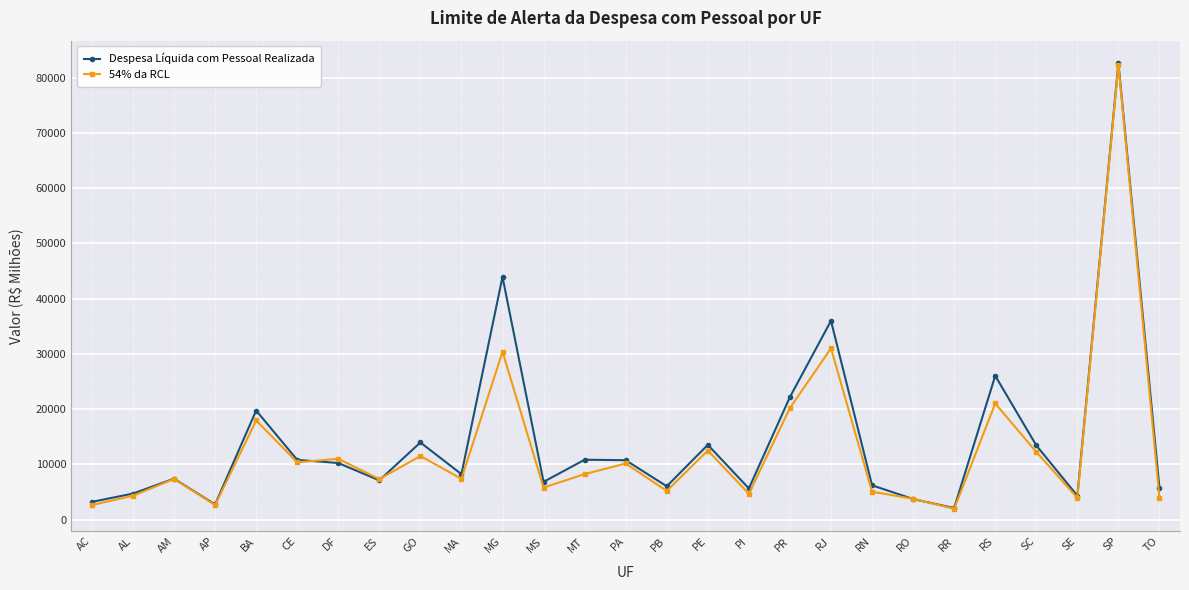

True or false: Despesa Líquida com Pessoal Realizada has a value of 13528 at PE.

True